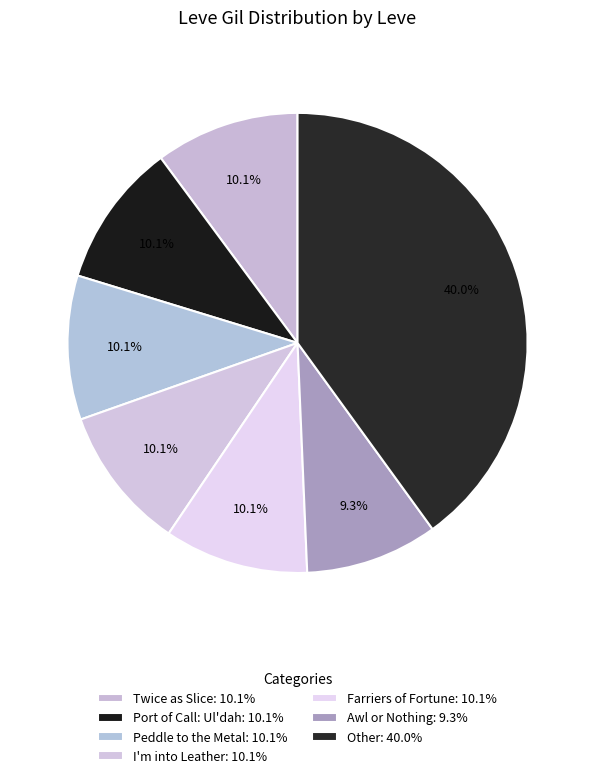

How many slices are in this pie chart?

7